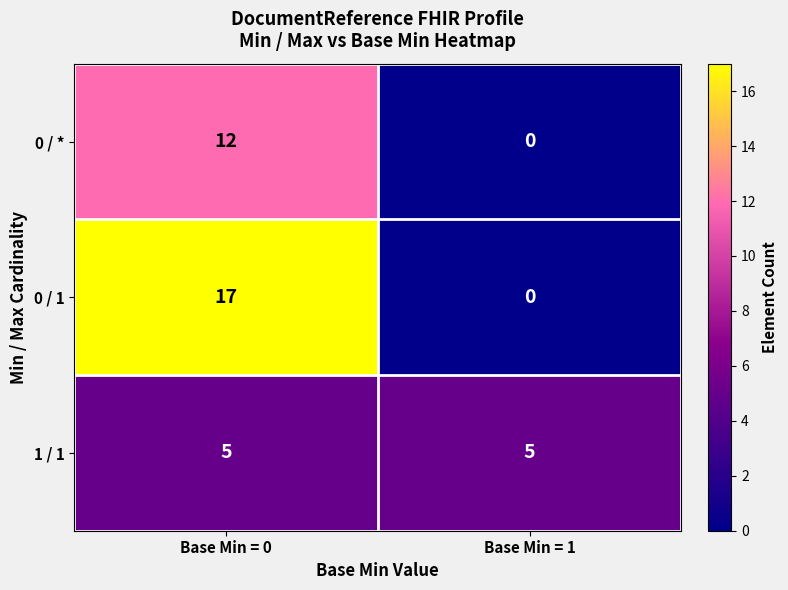

How many categories are shown in the chart?

2